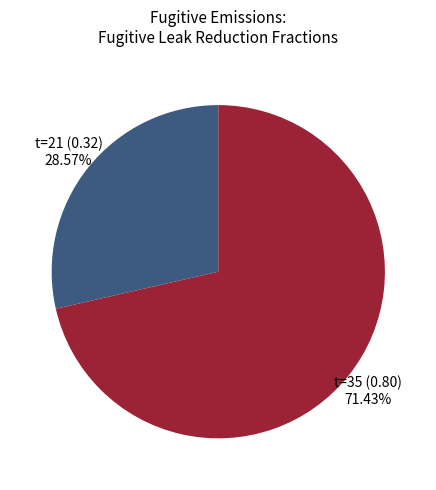

Which slice is the largest?

t=35 (0.80)